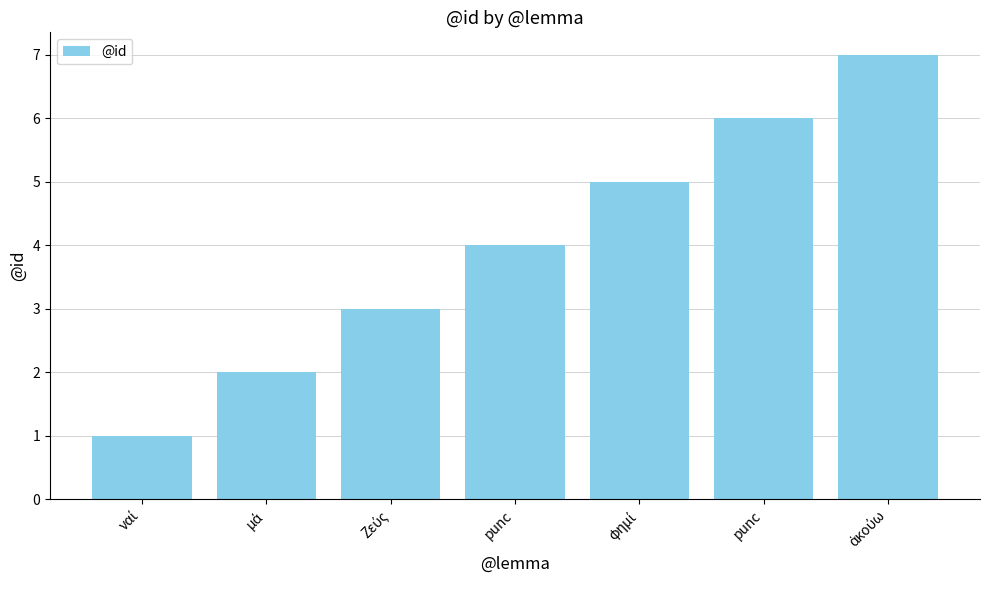

True or false: the data shows 6 at punc.

True